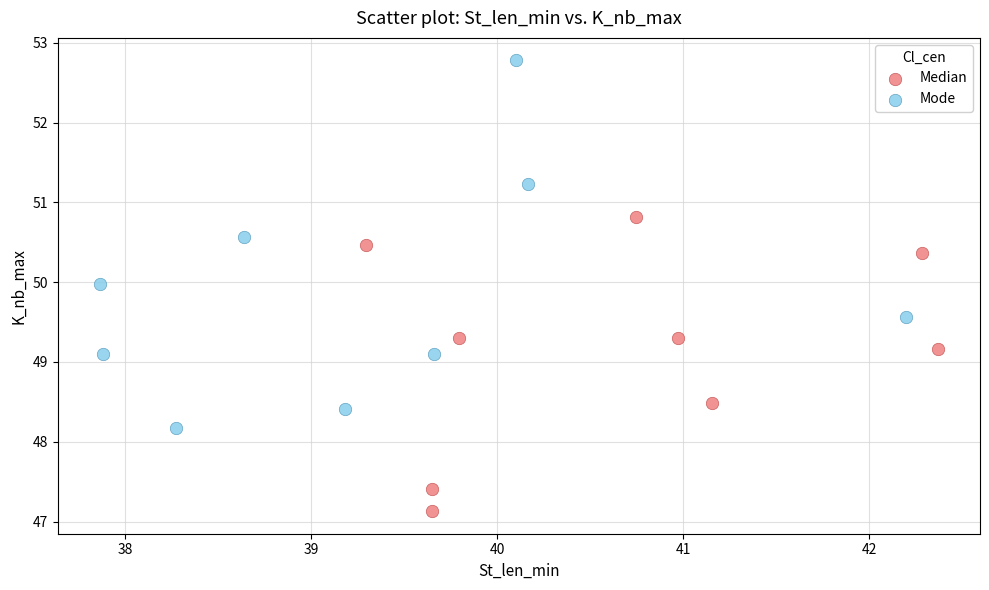

Which series contains the highest Y value?

Mode